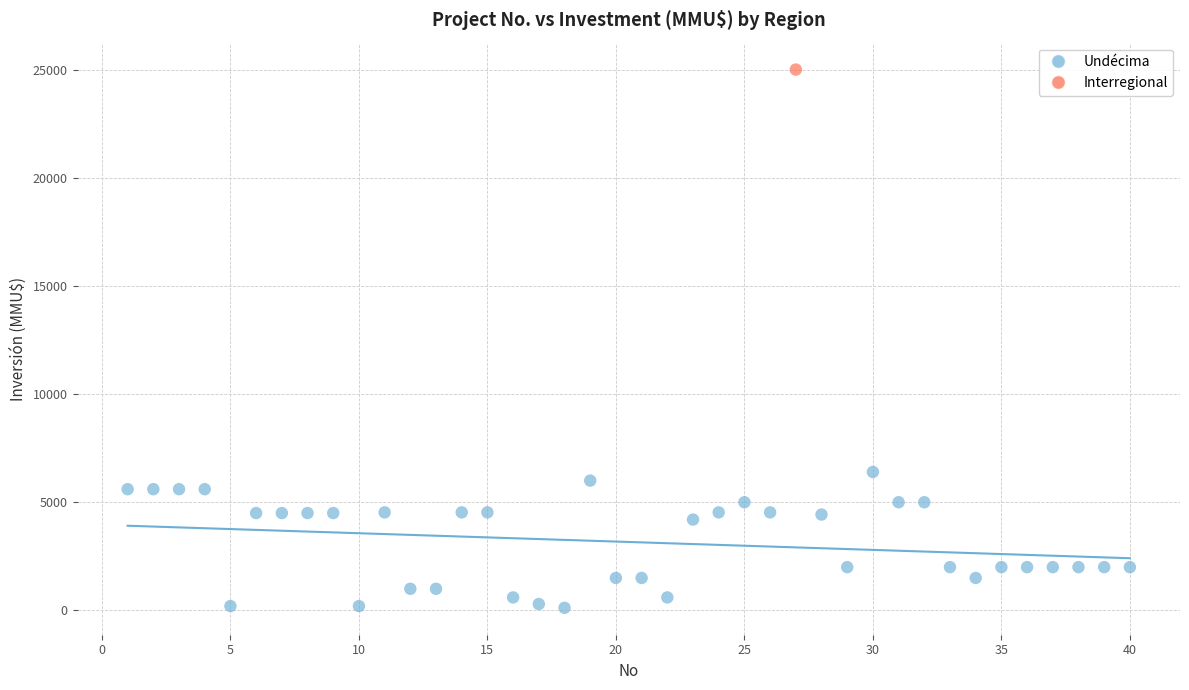

What are all the series names shown in the legend?

Undécima, Interregional